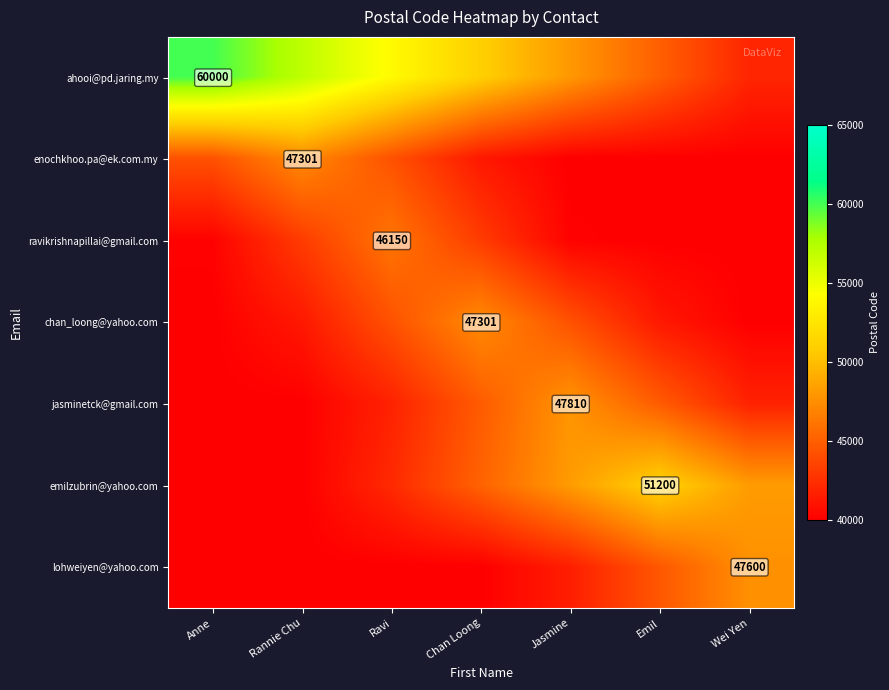

The value of emilzubrin@yahoo.com at Emil is 51200. True or false?

True